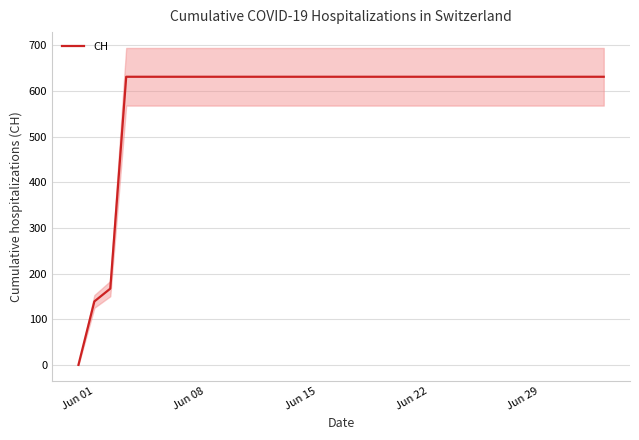

Reading left to right, list all the values displayed in this chart.

0	139	167	631	631	631	631	631	631	631	631	631	631	631	631	631	631	631	631	631	631	631	631	631	631	631	631	631	631	631	631	631	631	631